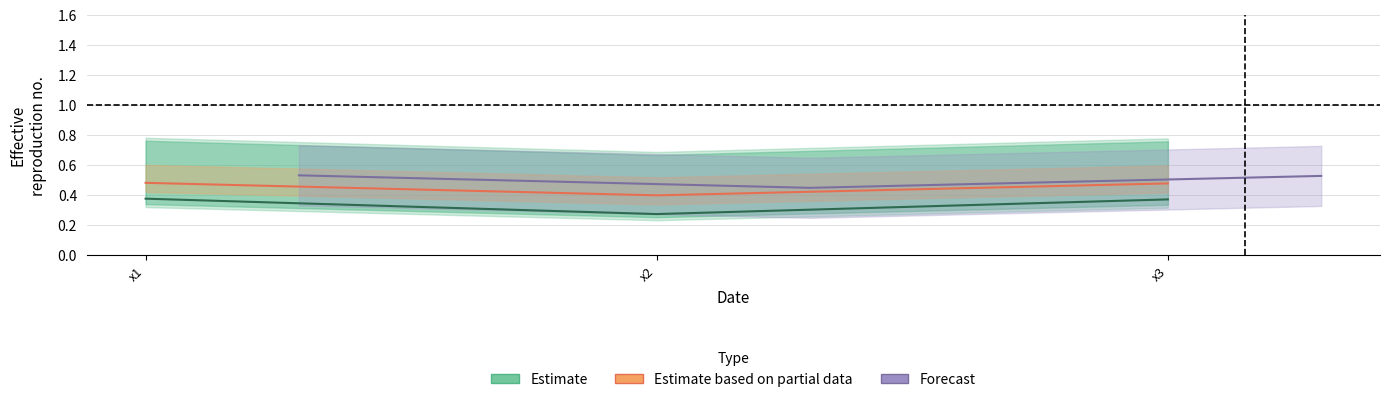

Rank the series by their average value, from lowest to highest.

Estimate, Estimate based on partial data, Forecast